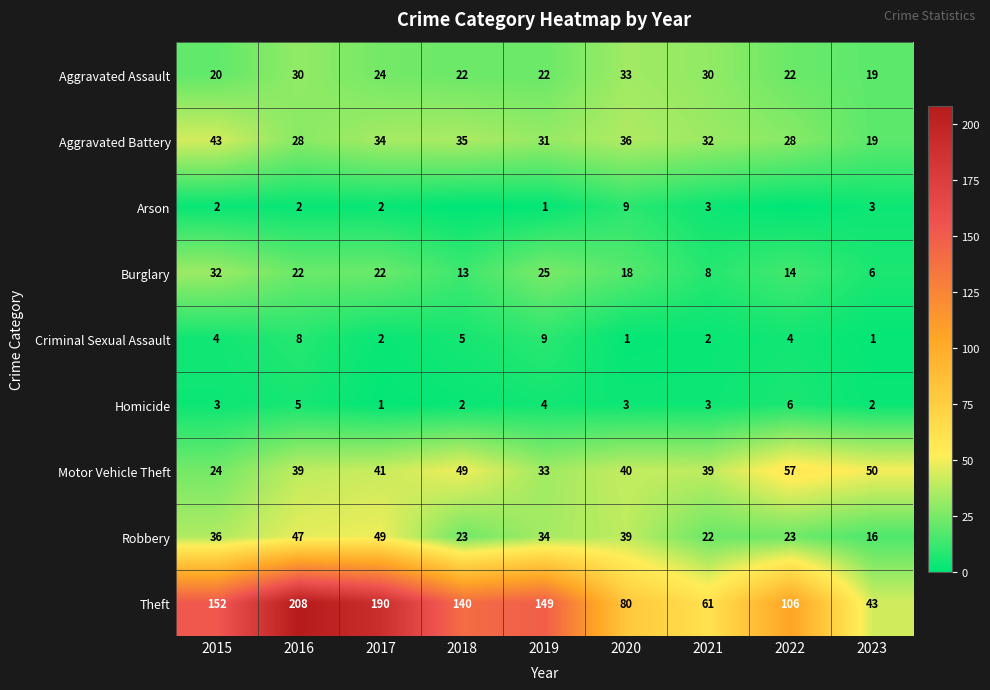

The Theft series shows 165 at 2022. True or false?

False